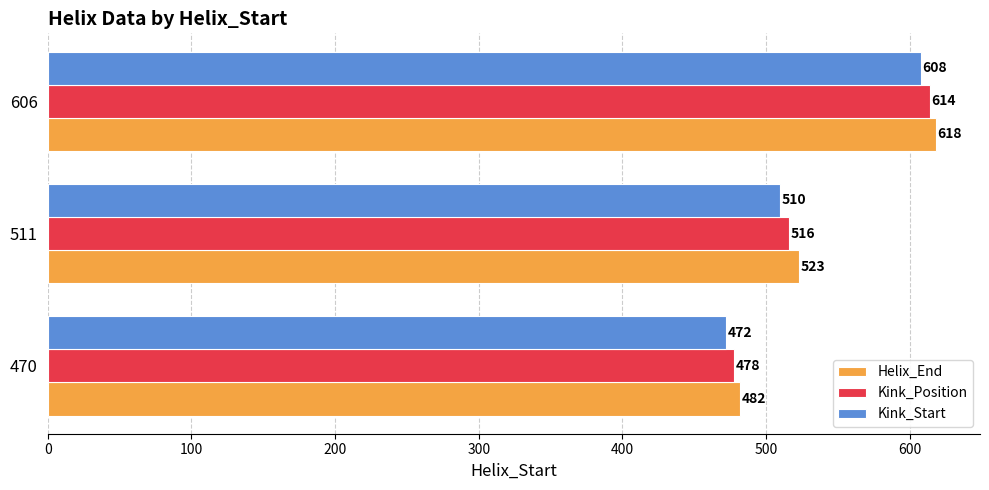

Read the Kink_Position value at 470.

478